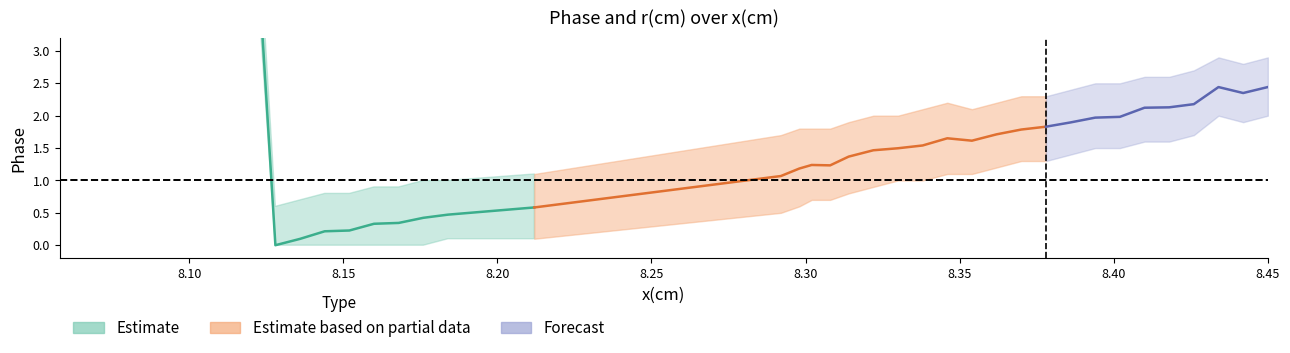

Reading left to right, transcribe all the data shown in this chart.

x_center: 8.1	8.1	8.1	8.1	8.1	8.1	8.1	8.1	8.1	8.1	8.1	8.1	8.2	8.2	8.2	8.2	8.2	8.2	8.3	8.3	8.3	8.3	8.3	8.3	8.3	8.3	8.3	8.4	8.4	8.4	8.4	8.4	8.4	8.4	8.4	8.4	8.4	8.4	8.4	8.4
phase: 5.7	5.8	5.9	5.8	6.1	6.1	6.1	6.2	6.2	0.0	0.1	0.2	0.2	0.3	0.3	0.4	0.5	0.6	1.1	1.2	1.2	1.2	1.4	1.5	1.5	1.5	1.7	1.6	1.7	1.8	1.8	1.9	2.0	2.0	2.1	2.1	2.2	2.4	2.4	2.4
r_upper: 0.1	0.1	0.1	0.1	0.1	0.1	0.1	0.1	0.1	0.1	0.1	0.1	0.1	0.1	0.1	0.2	0.2	0.3	0.4	0.4	0.4	0.4	0.4	0.4	0.4	0.4	0.4	0.4	0.4	0.4	0.4	0.4	0.4	0.4	0.4	0.5	0.5	0.5	0.5	0.5
r_lower: 0.0	0.0	0.0	0.0	0.0	0.0	0.0	0.0	0.0	0.0	0.0	0.0	0.0	0.0	0.1	0.1	0.1	0.2	0.3	0.3	0.3	0.4	0.4	0.4	0.4	0.4	0.4	0.4	0.4	0.4	0.4	0.4	0.4	0.4	0.4	0.4	0.4	0.4	0.4	0.4
phase_upper: 6.5	6.6	6.7	6.6	6.8	6.8	6.8	6.9	6.9	0.6	0.7	0.8	0.8	0.9	0.9	1.0	1.0	1.1	1.7	1.8	1.8	1.8	1.9	2.0	2.0	2.1	2.2	2.1	2.2	2.3	2.3	2.4	2.5	2.5	2.6	2.6	2.7	2.9	2.8	2.9
phase_lower: 5.0	5.1	5.2	5.1	5.4	5.4	5.4	5.5	5.5	0.0	0.0	0.0	0.0	0.0	0.0	0.0	0.1	0.1	0.5	0.6	0.7	0.7	0.8	0.9	1.0	1.0	1.1	1.1	1.2	1.3	1.3	1.4	1.5	1.5	1.6	1.6	1.7	2.0	1.9	2.0